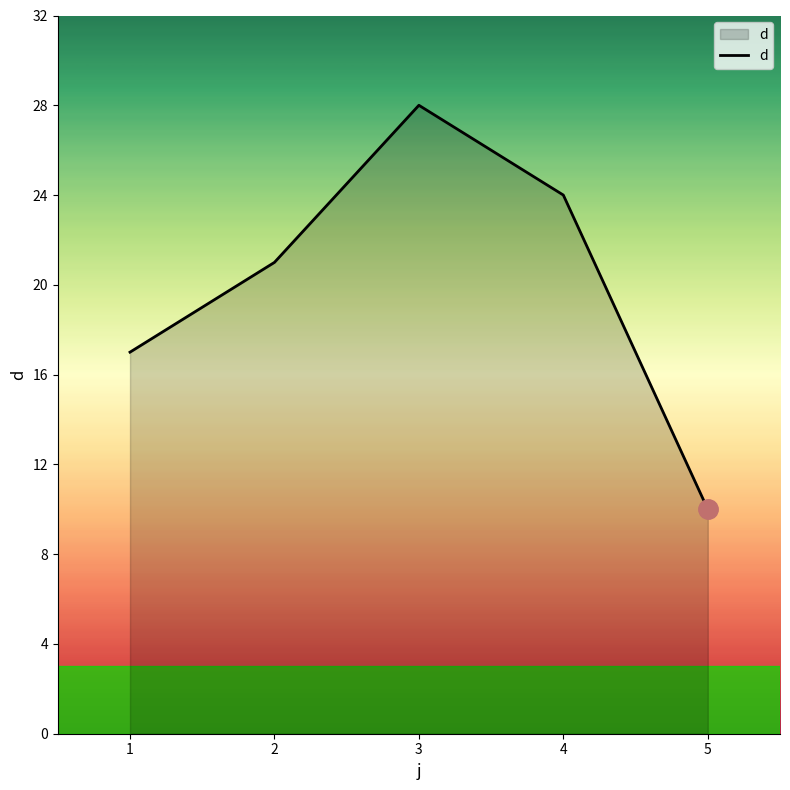

List the labels in order of value, smallest first.

5, 1, 2, 4, 3